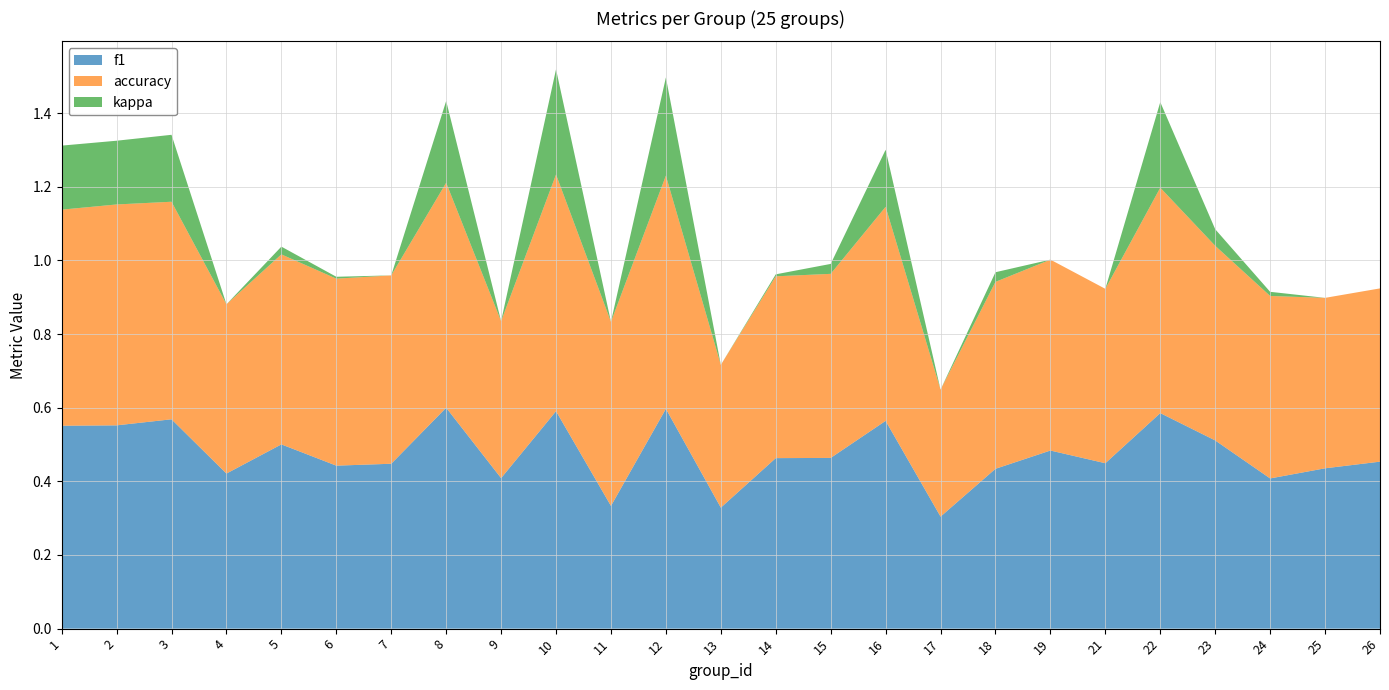

Reading left to right, extract all data points from this chart.

f1: 1=0.6	2=0.6	3=0.6	4=0.4	5=0.5	6=0.4	7=0.4	8=0.6	9=0.4	10=0.6	11=0.3	12=0.6	13=0.3	14=0.5	15=0.5	16=0.6	17=0.3	18=0.4	19=0.5	21=0.4	22=0.6	23=0.5	24=0.4	25=0.4	26=0.5
accuracy: 1=0.6	2=0.6	3=0.6	4=0.5	5=0.5	6=0.5	7=0.5	8=0.6	9=0.4	10=0.6	11=0.5	12=0.6	13=0.4	14=0.5	15=0.5	16=0.6	17=0.3	18=0.5	19=0.5	21=0.5	22=0.6	23=0.5	24=0.5	25=0.5	26=0.5
kappa: 1=0.2	2=0.2	3=0.2	4=-0.1	5=0.0	6=0.0	7=-0.0	8=0.2	9=-0.1	10=0.3	11=0.0	12=0.3	13=-0.2	14=0.0	15=0.0	16=0.2	17=-0.3	18=0.0	19=-0.0	21=-0.1	22=0.2	23=0.0	24=0.0	25=-0.1	26=-0.1